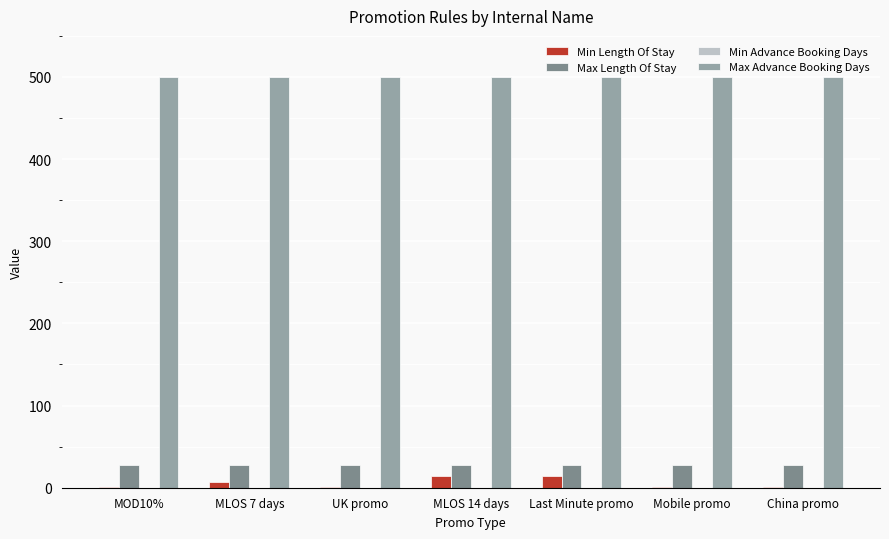

What is the maximum value shown in the chart?

500